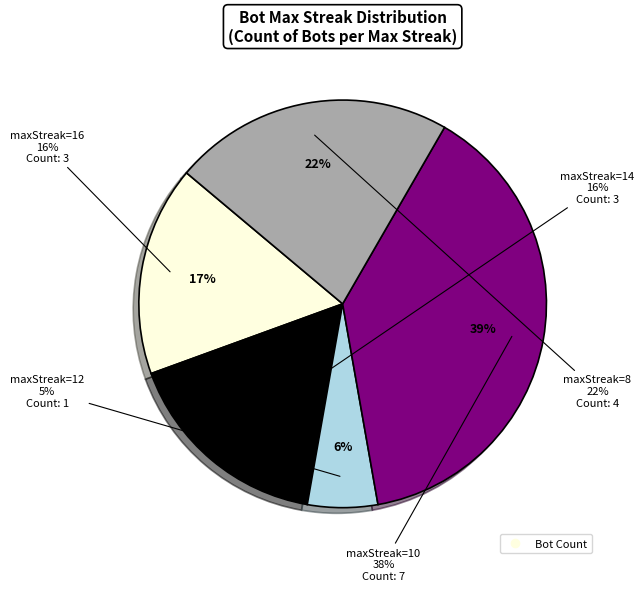

To the nearest percent, what is the average slice percentage?

20%